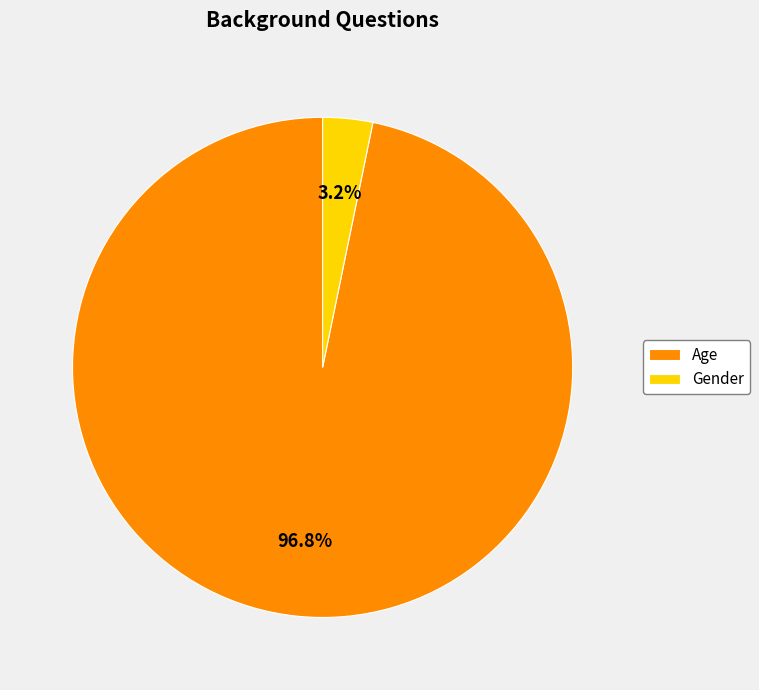

What percentage is NOT represented by Gender?

96.8%